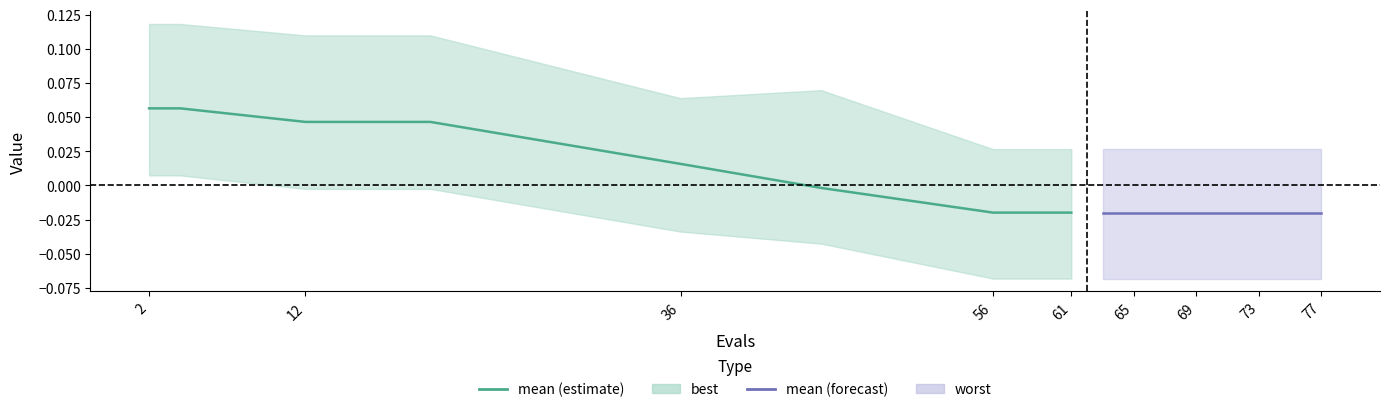

Between 77 and 61, which is larger?

61